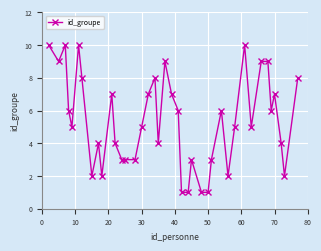

What is the difference between the maximum and minimum values?

9